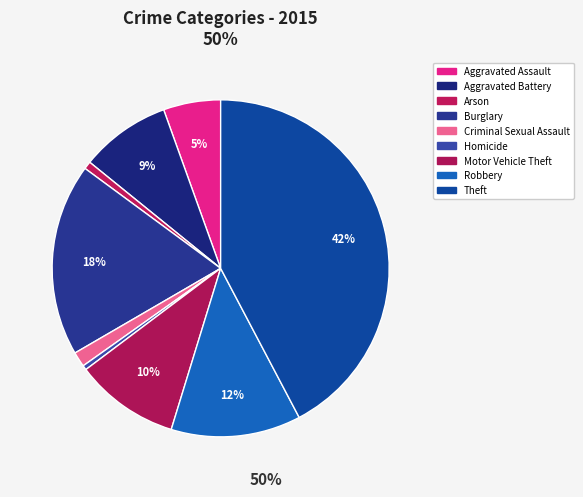

Is the sum of Criminal Sexual Assault and Burglary greater than half?

No